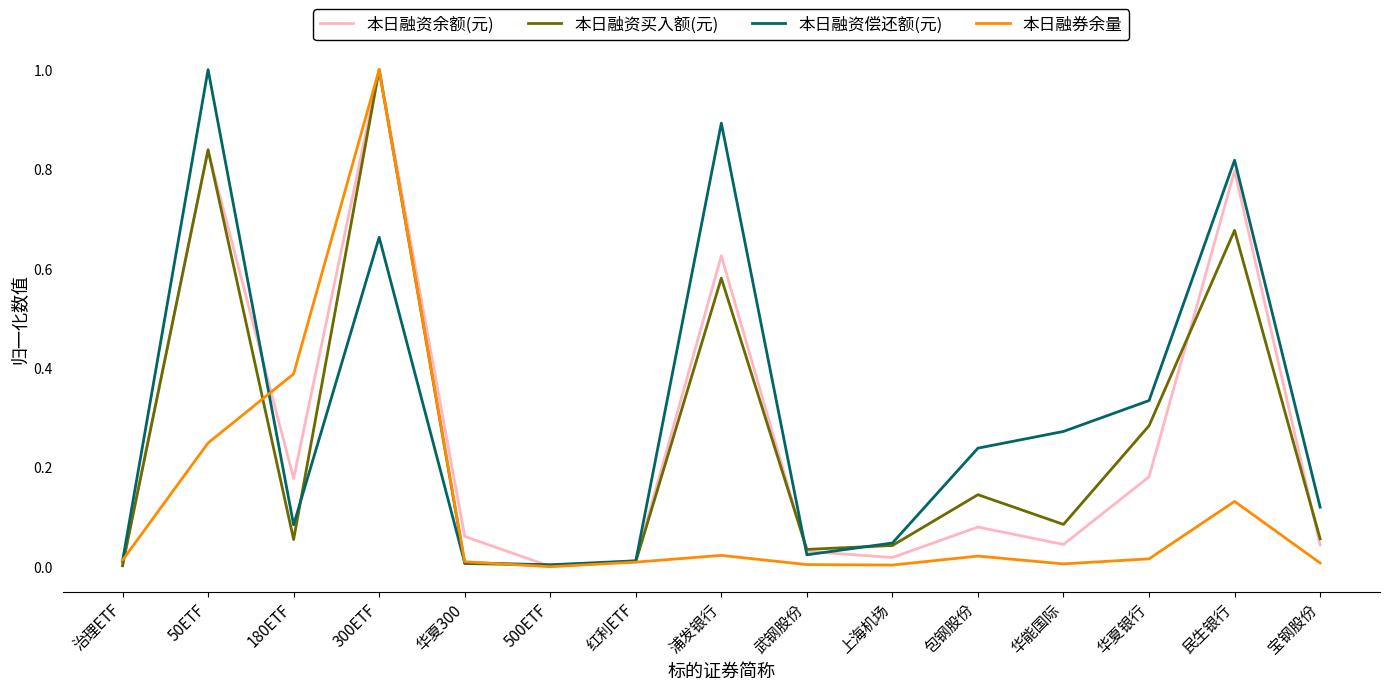

Is it true that 本日融资余额(元) equals 0.0 at 武钢股份?

True